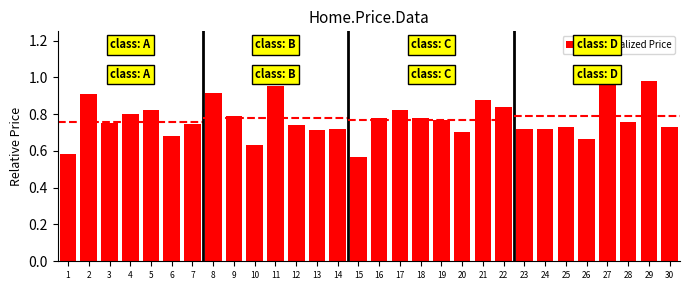

What is the change in value from 8 to 18?

-0.1